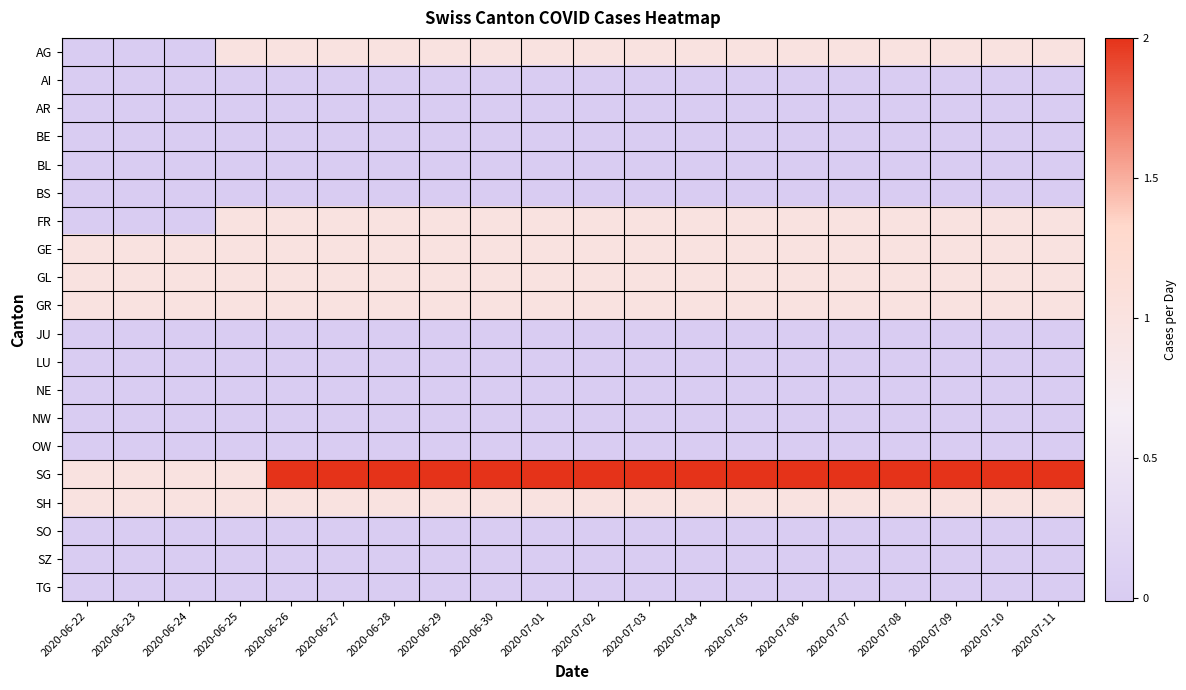

Reading left to right, transcribe all the data shown in this chart.

AG: 2020-06-22=0	2020-06-23=0	2020-06-24=0	2020-06-25=1	2020-06-26=1	2020-06-27=1	2020-06-28=1	2020-06-29=1	2020-06-30=1	2020-07-01=1	2020-07-02=1	2020-07-03=1	2020-07-04=1	2020-07-05=1	2020-07-06=1	2020-07-07=1	2020-07-08=1	2020-07-09=1	2020-07-10=1	2020-07-11=1
AI: 2020-06-22=0	2020-06-23=0	2020-06-24=0	2020-06-25=0	2020-06-26=0	2020-06-27=0	2020-06-28=0	2020-06-29=0	2020-06-30=0	2020-07-01=0	2020-07-02=0	2020-07-03=0	2020-07-04=0	2020-07-05=0	2020-07-06=0	2020-07-07=0	2020-07-08=0	2020-07-09=0	2020-07-10=0	2020-07-11=0
AR: 2020-06-22=0	2020-06-23=0	2020-06-24=0	2020-06-25=0	2020-06-26=0	2020-06-27=0	2020-06-28=0	2020-06-29=0	2020-06-30=0	2020-07-01=0	2020-07-02=0	2020-07-03=0	2020-07-04=0	2020-07-05=0	2020-07-06=0	2020-07-07=0	2020-07-08=0	2020-07-09=0	2020-07-10=0	2020-07-11=0
BE: 2020-06-22=0	2020-06-23=0	2020-06-24=0	2020-06-25=0	2020-06-26=0	2020-06-27=0	2020-06-28=0	2020-06-29=0	2020-06-30=0	2020-07-01=0	2020-07-02=0	2020-07-03=0	2020-07-04=0	2020-07-05=0	2020-07-06=0	2020-07-07=0	2020-07-08=0	2020-07-09=0	2020-07-10=0	2020-07-11=0
BL: 2020-06-22=0	2020-06-23=0	2020-06-24=0	2020-06-25=0	2020-06-26=0	2020-06-27=0	2020-06-28=0	2020-06-29=0	2020-06-30=0	2020-07-01=0	2020-07-02=0	2020-07-03=0	2020-07-04=0	2020-07-05=0	2020-07-06=0	2020-07-07=0	2020-07-08=0	2020-07-09=0	2020-07-10=0	2020-07-11=0
BS: 2020-06-22=0	2020-06-23=0	2020-06-24=0	2020-06-25=0	2020-06-26=0	2020-06-27=0	2020-06-28=0	2020-06-29=0	2020-06-30=0	2020-07-01=0	2020-07-02=0	2020-07-03=0	2020-07-04=0	2020-07-05=0	2020-07-06=0	2020-07-07=0	2020-07-08=0	2020-07-09=0	2020-07-10=0	2020-07-11=0
FR: 2020-06-22=0	2020-06-23=0	2020-06-24=0	2020-06-25=1	2020-06-26=1	2020-06-27=1	2020-06-28=1	2020-06-29=1	2020-06-30=1	2020-07-01=1	2020-07-02=1	2020-07-03=1	2020-07-04=1	2020-07-05=1	2020-07-06=1	2020-07-07=1	2020-07-08=1	2020-07-09=1	2020-07-10=1	2020-07-11=1
GE: 2020-06-22=1	2020-06-23=1	2020-06-24=1	2020-06-25=1	2020-06-26=1	2020-06-27=1	2020-06-28=1	2020-06-29=1	2020-06-30=1	2020-07-01=1	2020-07-02=1	2020-07-03=1	2020-07-04=1	2020-07-05=1	2020-07-06=1	2020-07-07=1	2020-07-08=1	2020-07-09=1	2020-07-10=1	2020-07-11=1
GL: 2020-06-22=1	2020-06-23=1	2020-06-24=1	2020-06-25=1	2020-06-26=1	2020-06-27=1	2020-06-28=1	2020-06-29=1	2020-06-30=1	2020-07-01=1	2020-07-02=1	2020-07-03=1	2020-07-04=1	2020-07-05=1	2020-07-06=1	2020-07-07=1	2020-07-08=1	2020-07-09=1	2020-07-10=1	2020-07-11=1
GR: 2020-06-22=1	2020-06-23=1	2020-06-24=1	2020-06-25=1	2020-06-26=1	2020-06-27=1	2020-06-28=1	2020-06-29=1	2020-06-30=1	2020-07-01=1	2020-07-02=1	2020-07-03=1	2020-07-04=1	2020-07-05=1	2020-07-06=1	2020-07-07=1	2020-07-08=1	2020-07-09=1	2020-07-10=1	2020-07-11=1
JU: 2020-06-22=0	2020-06-23=0	2020-06-24=0	2020-06-25=0	2020-06-26=0	2020-06-27=0	2020-06-28=0	2020-06-29=0	2020-06-30=0	2020-07-01=0	2020-07-02=0	2020-07-03=0	2020-07-04=0	2020-07-05=0	2020-07-06=0	2020-07-07=0	2020-07-08=0	2020-07-09=0	2020-07-10=0	2020-07-11=0
LU: 2020-06-22=0	2020-06-23=0	2020-06-24=0	2020-06-25=0	2020-06-26=0	2020-06-27=0	2020-06-28=0	2020-06-29=0	2020-06-30=0	2020-07-01=0	2020-07-02=0	2020-07-03=0	2020-07-04=0	2020-07-05=0	2020-07-06=0	2020-07-07=0	2020-07-08=0	2020-07-09=0	2020-07-10=0	2020-07-11=0
NE: 2020-06-22=0	2020-06-23=0	2020-06-24=0	2020-06-25=0	2020-06-26=0	2020-06-27=0	2020-06-28=0	2020-06-29=0	2020-06-30=0	2020-07-01=0	2020-07-02=0	2020-07-03=0	2020-07-04=0	2020-07-05=0	2020-07-06=0	2020-07-07=0	2020-07-08=0	2020-07-09=0	2020-07-10=0	2020-07-11=0
NW: 2020-06-22=0	2020-06-23=0	2020-06-24=0	2020-06-25=0	2020-06-26=0	2020-06-27=0	2020-06-28=0	2020-06-29=0	2020-06-30=0	2020-07-01=0	2020-07-02=0	2020-07-03=0	2020-07-04=0	2020-07-05=0	2020-07-06=0	2020-07-07=0	2020-07-08=0	2020-07-09=0	2020-07-10=0	2020-07-11=0
OW: 2020-06-22=0	2020-06-23=0	2020-06-24=0	2020-06-25=0	2020-06-26=0	2020-06-27=0	2020-06-28=0	2020-06-29=0	2020-06-30=0	2020-07-01=0	2020-07-02=0	2020-07-03=0	2020-07-04=0	2020-07-05=0	2020-07-06=0	2020-07-07=0	2020-07-08=0	2020-07-09=0	2020-07-10=0	2020-07-11=0
SG: 2020-06-22=1	2020-06-23=1	2020-06-24=1	2020-06-25=1	2020-06-26=2	2020-06-27=2	2020-06-28=2	2020-06-29=2	2020-06-30=2	2020-07-01=2	2020-07-02=2	2020-07-03=2	2020-07-04=2	2020-07-05=2	2020-07-06=2	2020-07-07=2	2020-07-08=2	2020-07-09=2	2020-07-10=2	2020-07-11=2
SH: 2020-06-22=1	2020-06-23=1	2020-06-24=1	2020-06-25=1	2020-06-26=1	2020-06-27=1	2020-06-28=1	2020-06-29=1	2020-06-30=1	2020-07-01=1	2020-07-02=1	2020-07-03=1	2020-07-04=1	2020-07-05=1	2020-07-06=1	2020-07-07=1	2020-07-08=1	2020-07-09=1	2020-07-10=1	2020-07-11=1
SO: 2020-06-22=0	2020-06-23=0	2020-06-24=0	2020-06-25=0	2020-06-26=0	2020-06-27=0	2020-06-28=0	2020-06-29=0	2020-06-30=0	2020-07-01=0	2020-07-02=0	2020-07-03=0	2020-07-04=0	2020-07-05=0	2020-07-06=0	2020-07-07=0	2020-07-08=0	2020-07-09=0	2020-07-10=0	2020-07-11=0
SZ: 2020-06-22=0	2020-06-23=0	2020-06-24=0	2020-06-25=0	2020-06-26=0	2020-06-27=0	2020-06-28=0	2020-06-29=0	2020-06-30=0	2020-07-01=0	2020-07-02=0	2020-07-03=0	2020-07-04=0	2020-07-05=0	2020-07-06=0	2020-07-07=0	2020-07-08=0	2020-07-09=0	2020-07-10=0	2020-07-11=0
TG: 2020-06-22=0	2020-06-23=0	2020-06-24=0	2020-06-25=0	2020-06-26=0	2020-06-27=0	2020-06-28=0	2020-06-29=0	2020-06-30=0	2020-07-01=0	2020-07-02=0	2020-07-03=0	2020-07-04=0	2020-07-05=0	2020-07-06=0	2020-07-07=0	2020-07-08=0	2020-07-09=0	2020-07-10=0	2020-07-11=0